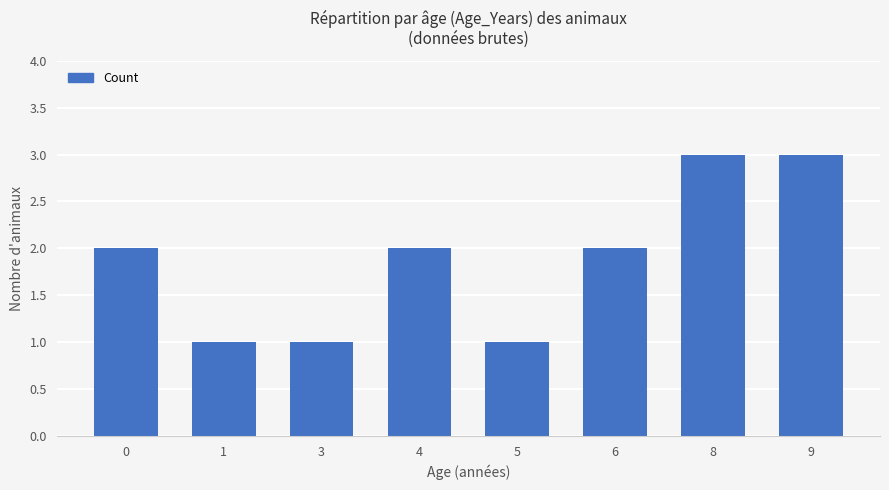

Are the bars grouped side by side (vs. stacked)?

No